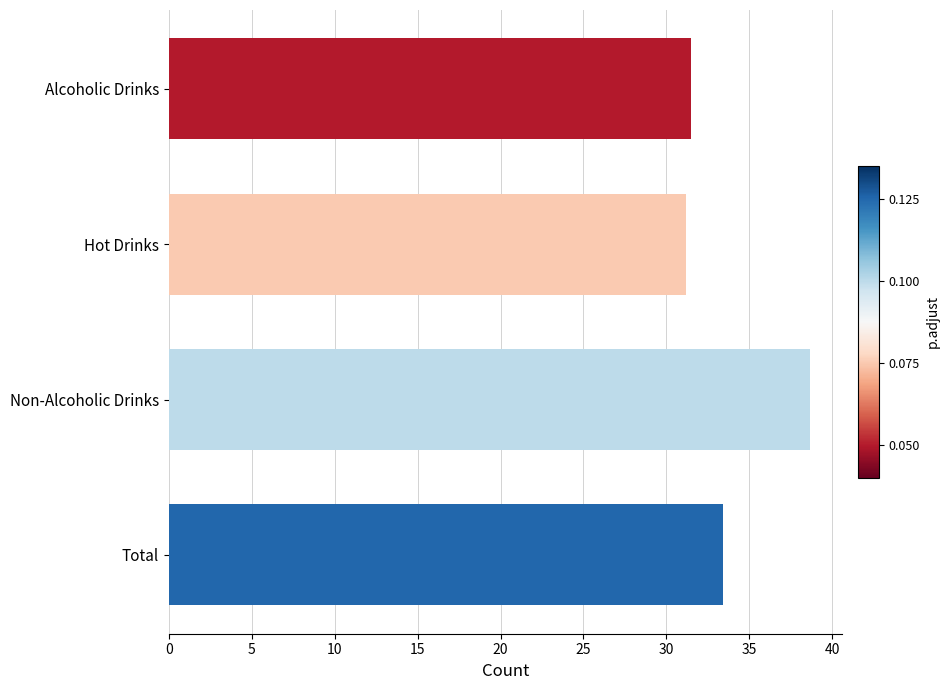

At which label is the value closest to 34?

Total